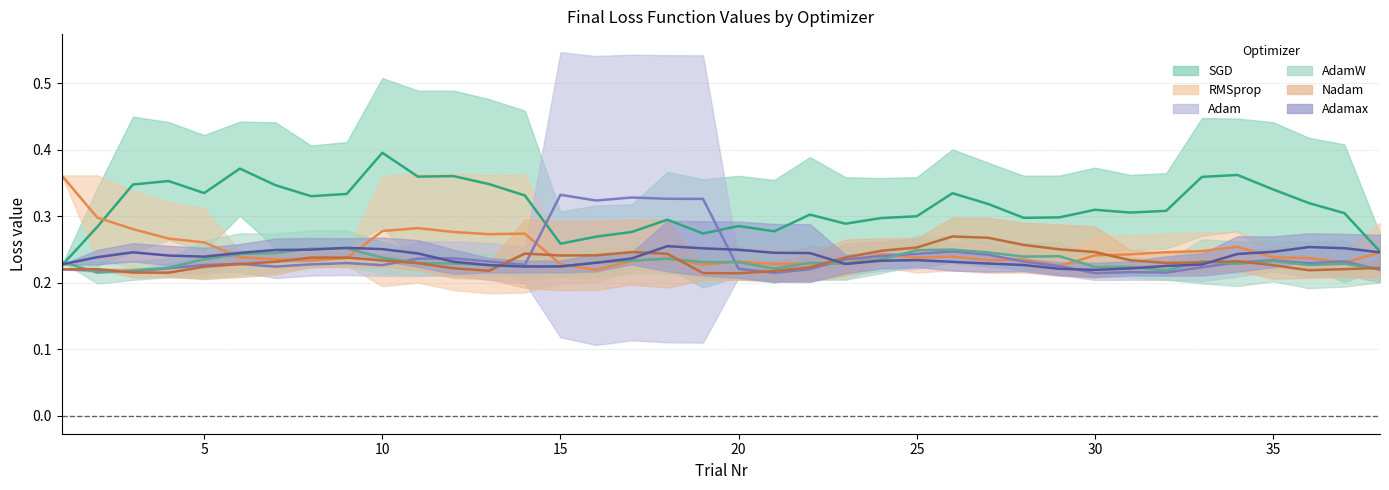

Is this an area chart (filled region under the line)?

No